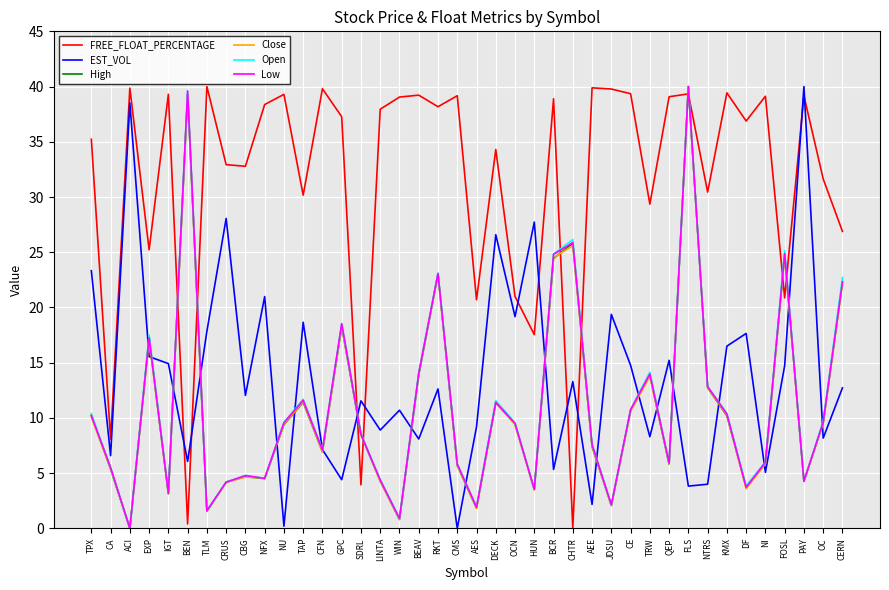

At which category is the sum across all series the highest?

FLS